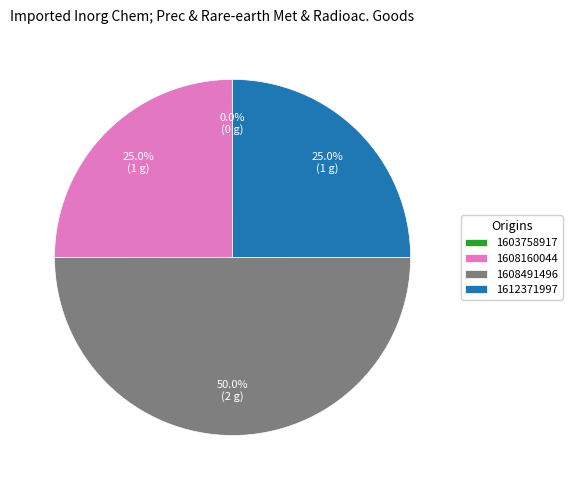

Does 1612371997 represent more than half of the total?

No